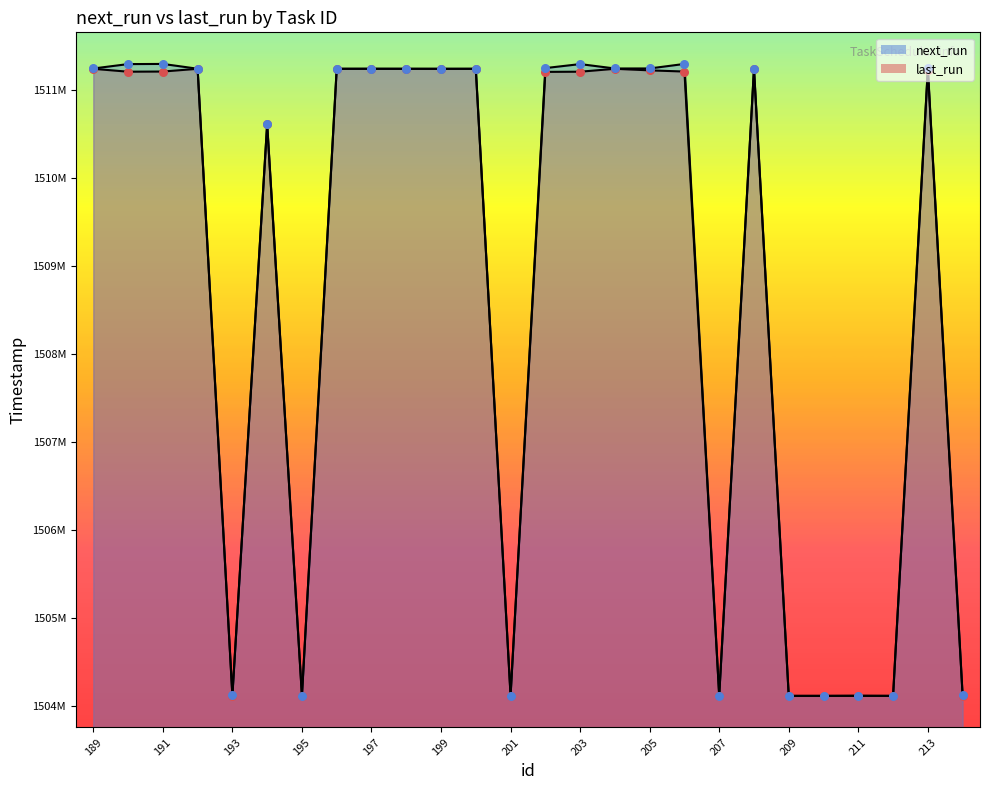

Is the value of last_run at 207 greater than the value of next_run at 212?

Yes